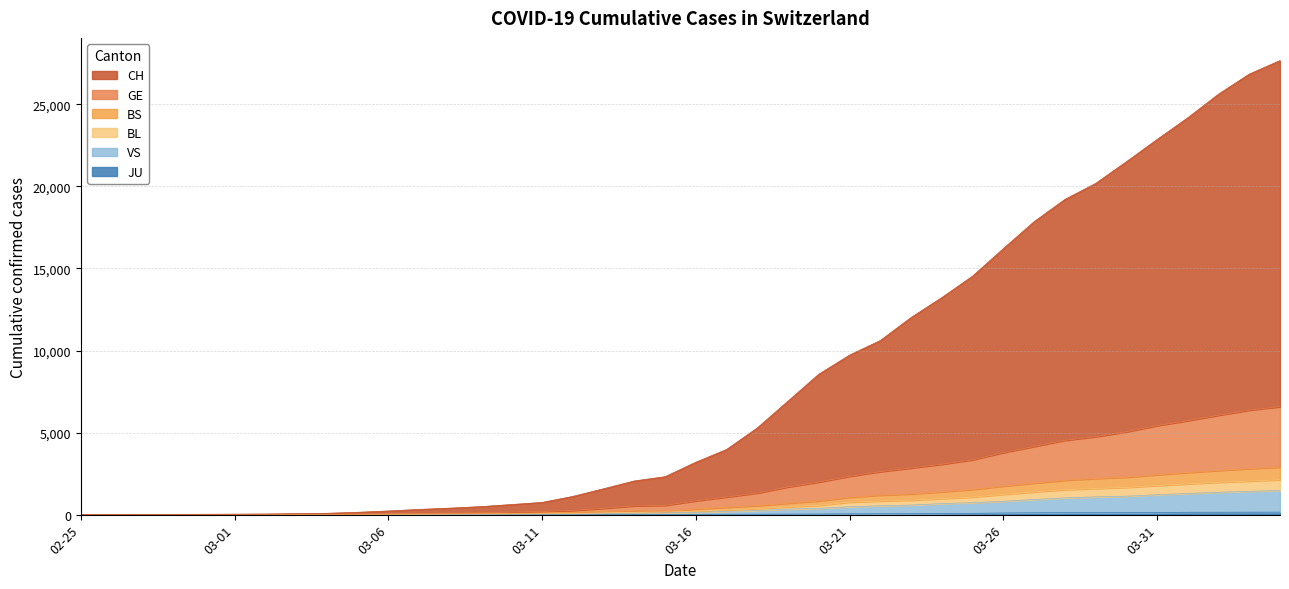

At which category is the sum across all series the highest?

2020-04-04